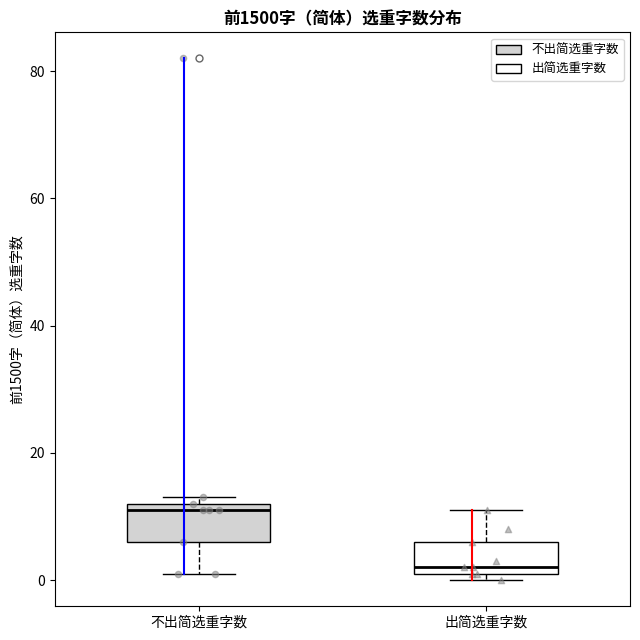

Where is the upper edge of the box for 不出简选重字数 on the y-axis? The values are not printed on the chart, so give them approximately, as read against the axis.

12